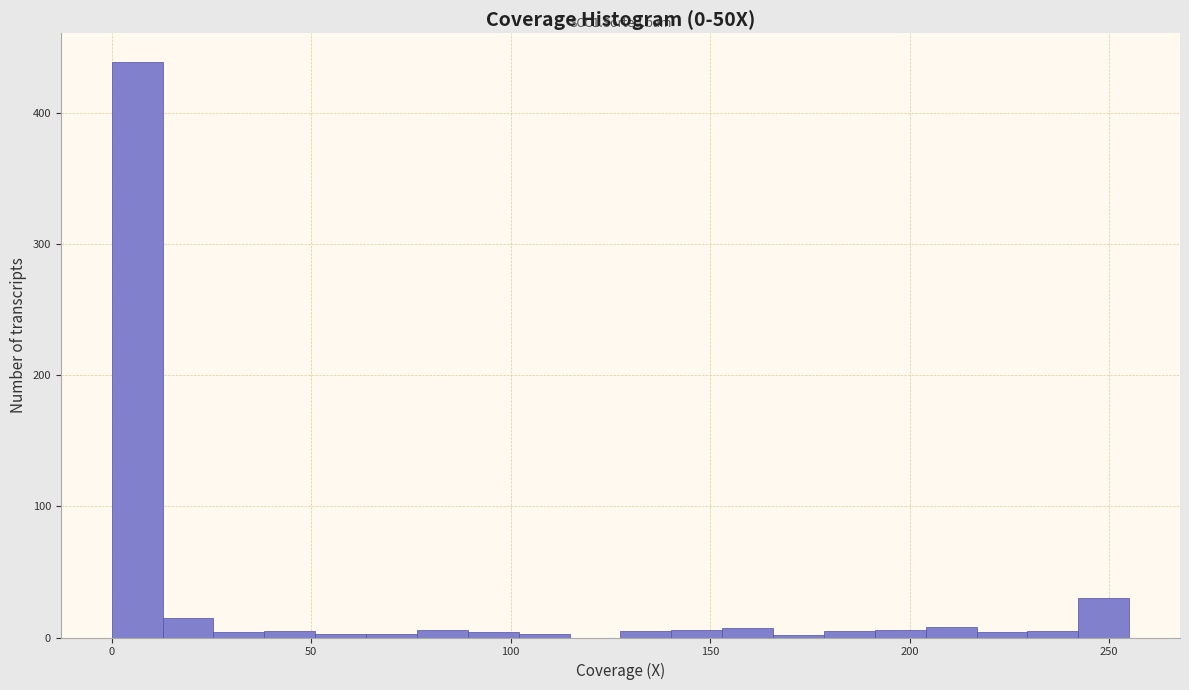

Read against the x-axis, roughly where is the centre of the tallest bar?

5